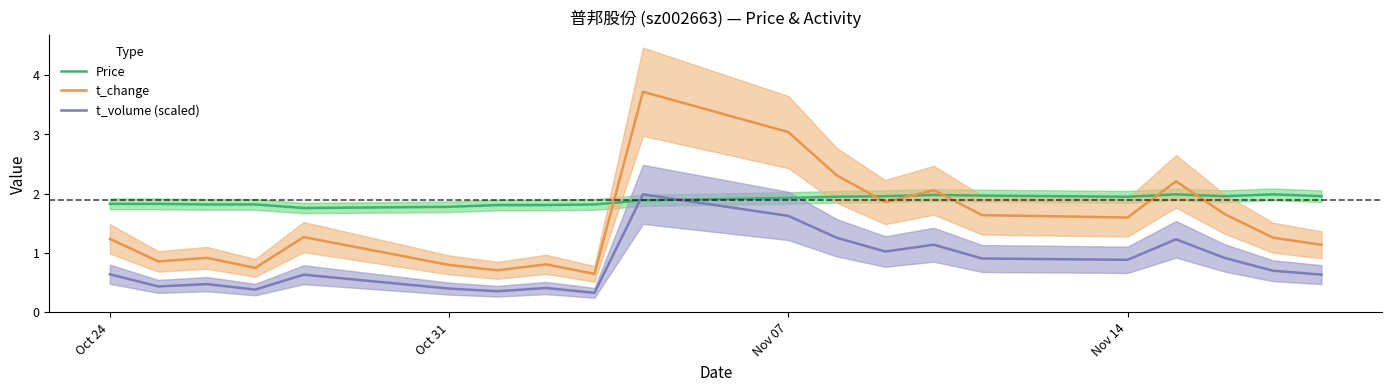

What is the difference between the maximum and minimum values in the t_change series?

3.1